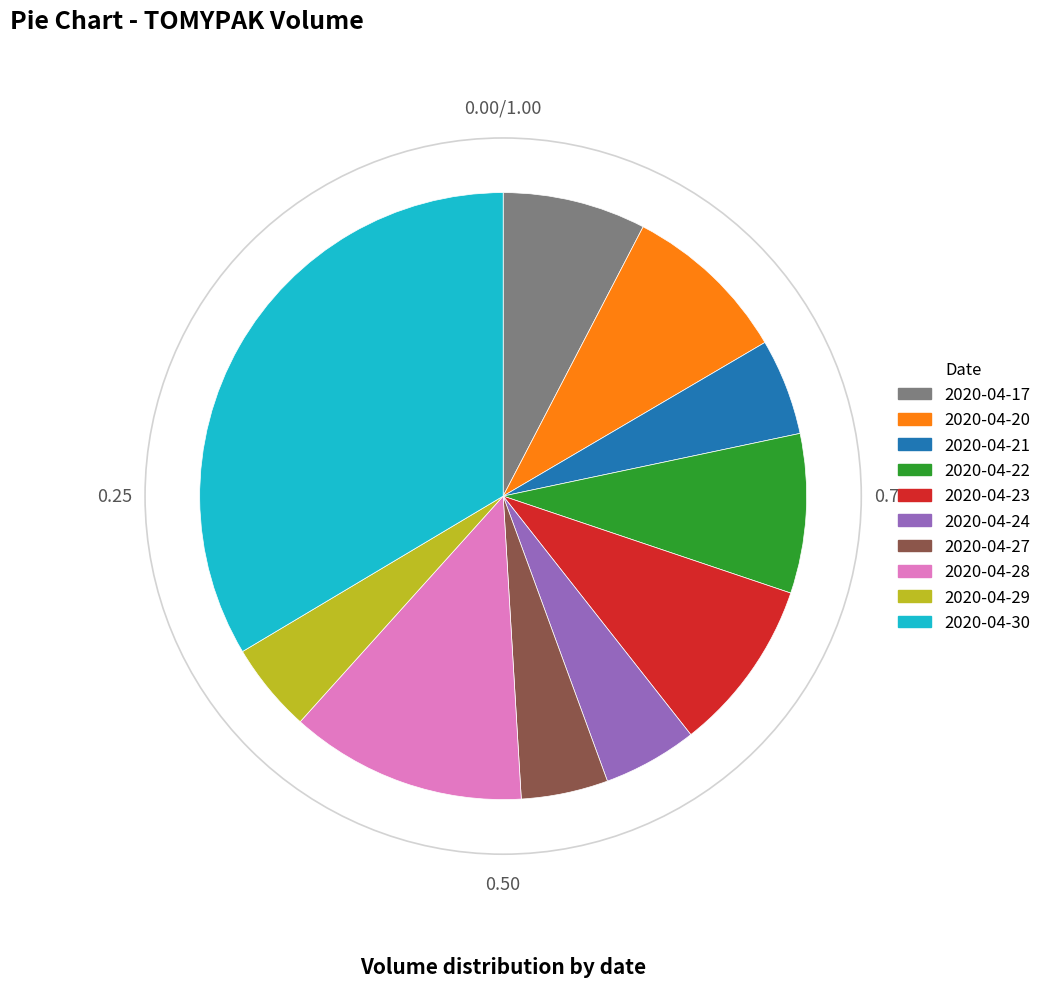

How many slices are in this pie chart?

10